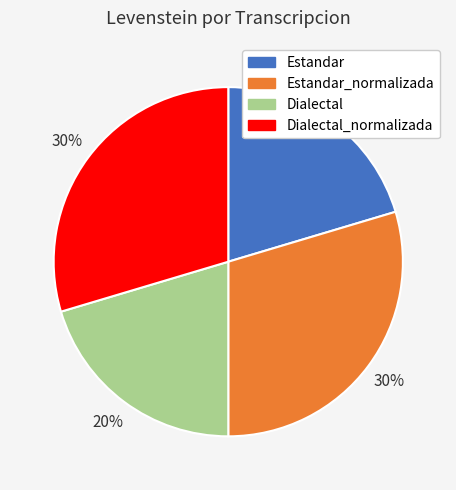

To the nearest percent, what is the average slice percentage?

25%